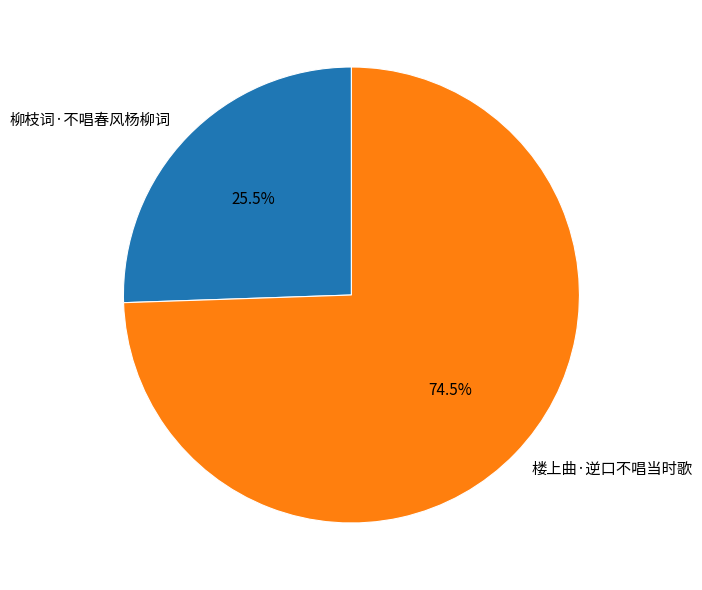

Which category accounts for the majority?

楼上曲·逆口不唱当时歌